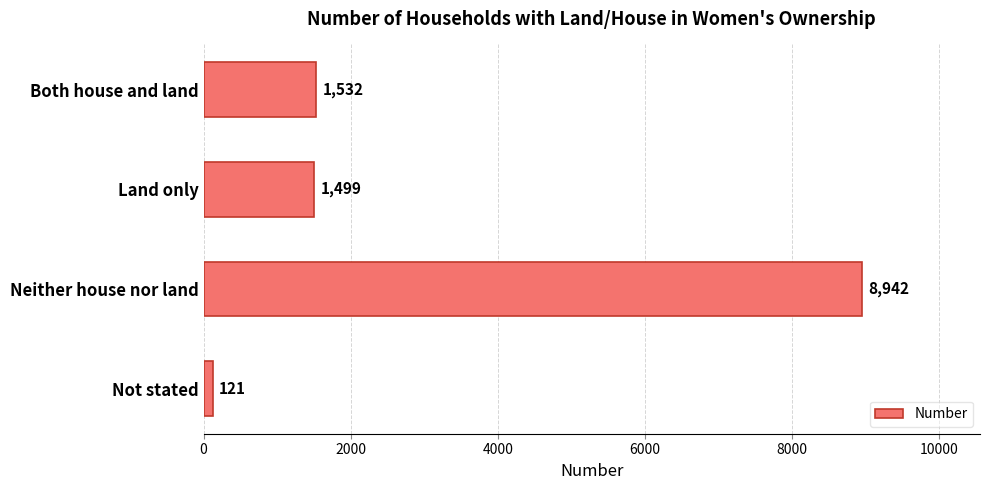

What is the value of the 2nd bar from the top?

1499